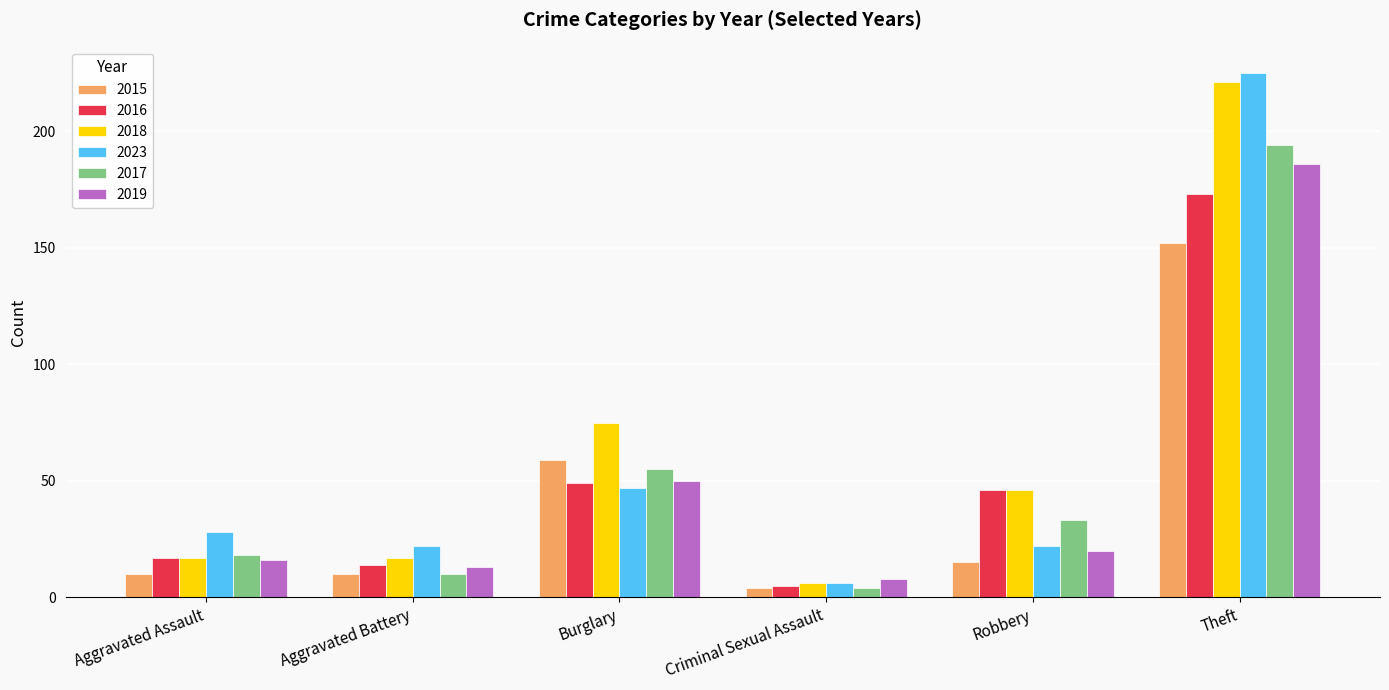

Reading right to left, extract all data points from this chart.

2015: 152	15	4	59	10	10
2016: 173	46	5	49	14	17
2018: 221	46	6	75	17	17
2023: 225	22	6	47	22	28
2017: 194	33	4	55	10	18
2019: 186	20	8	50	13	16